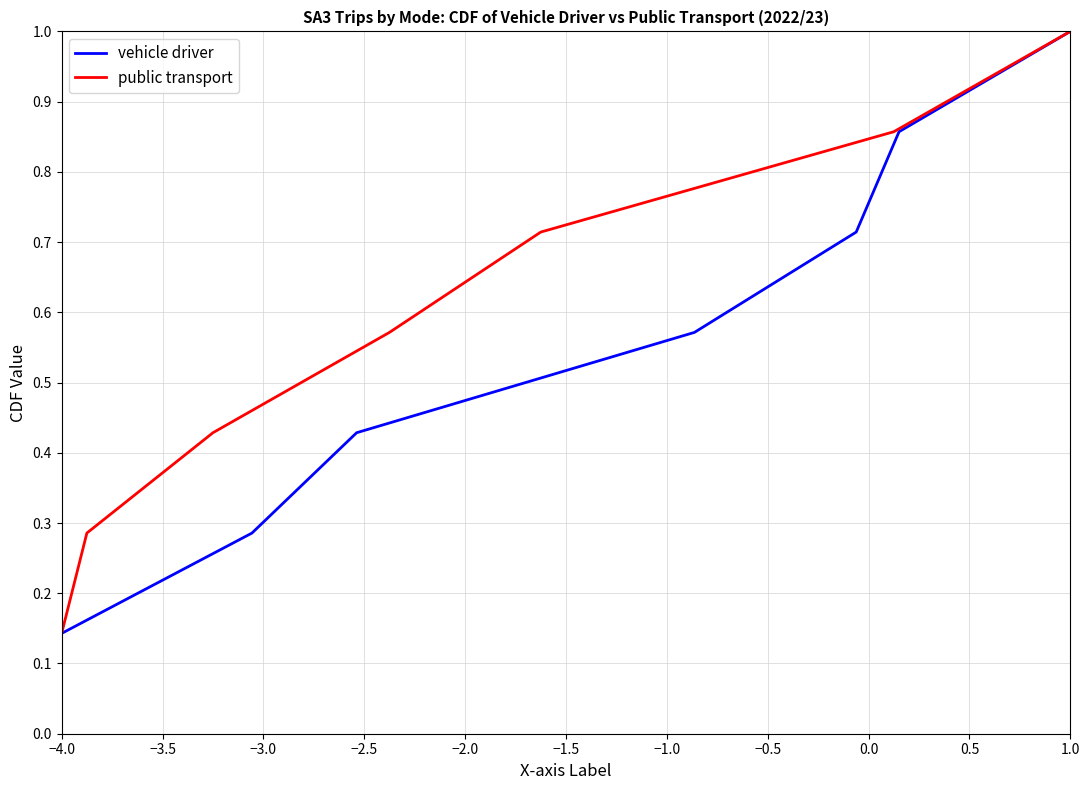

Which category has the highest value in the vehicle driver series?

1.0